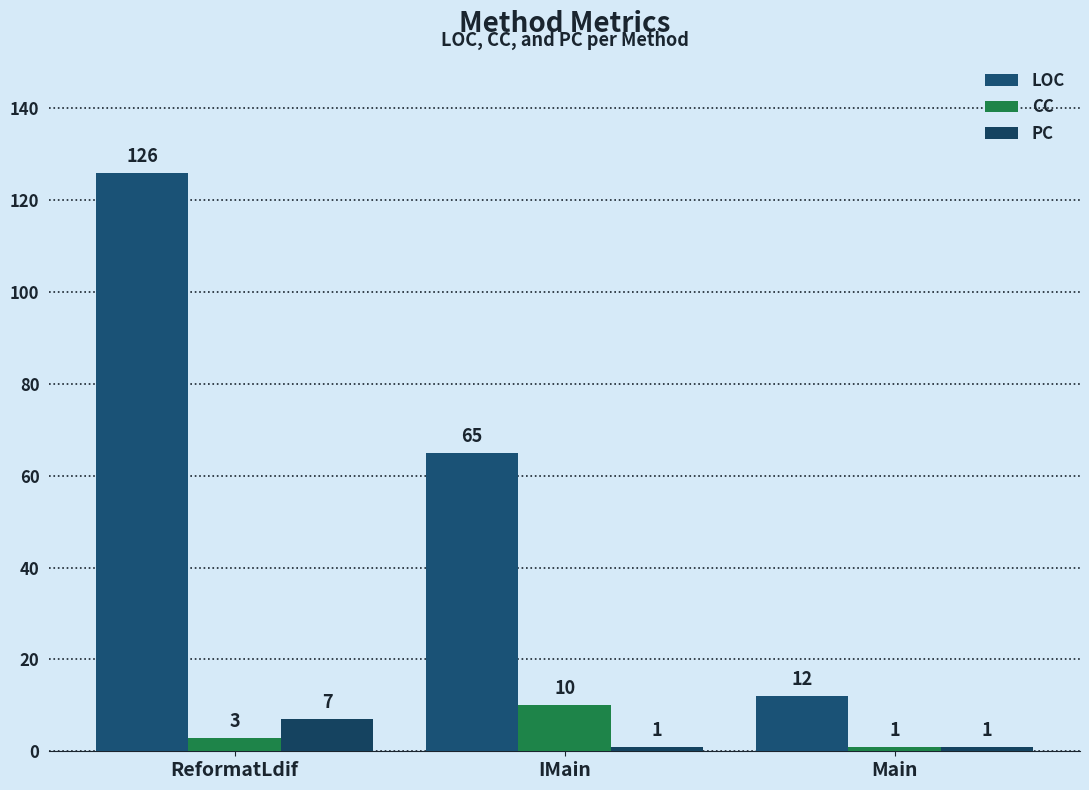

What position from the right is Main?

1